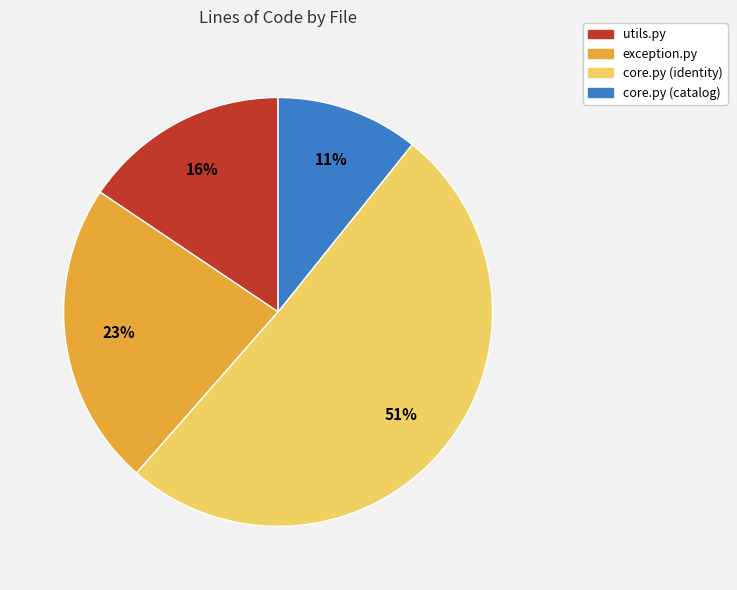

Combined, do core.py (catalog) and core.py (identity) account for over 50%?

Yes